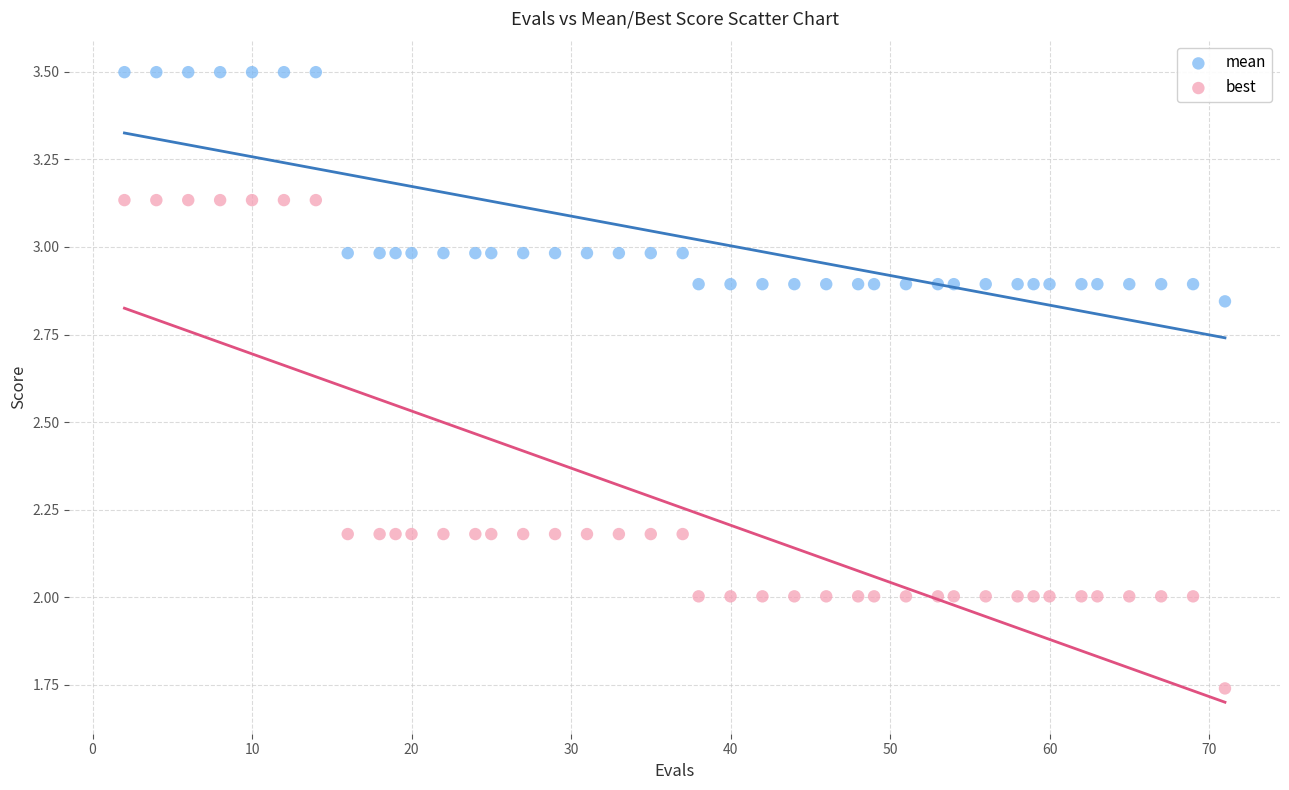

Which series has the largest Y range (max minus min)?

best